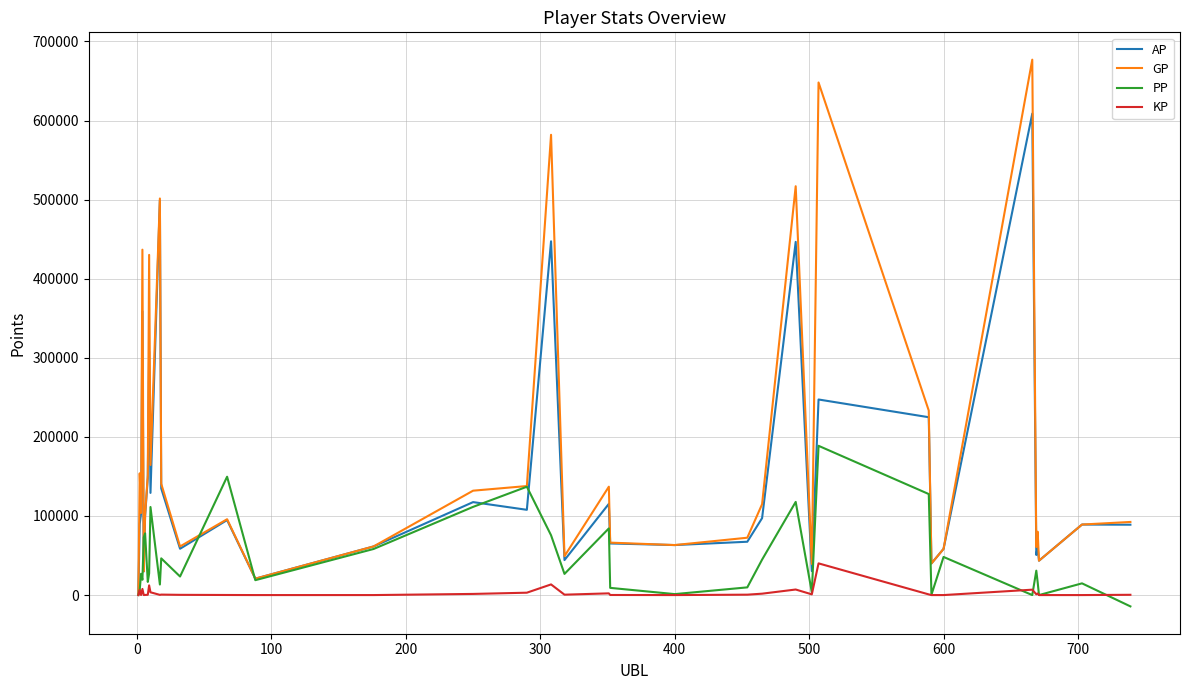

Which series has the largest total across all categories?

GP